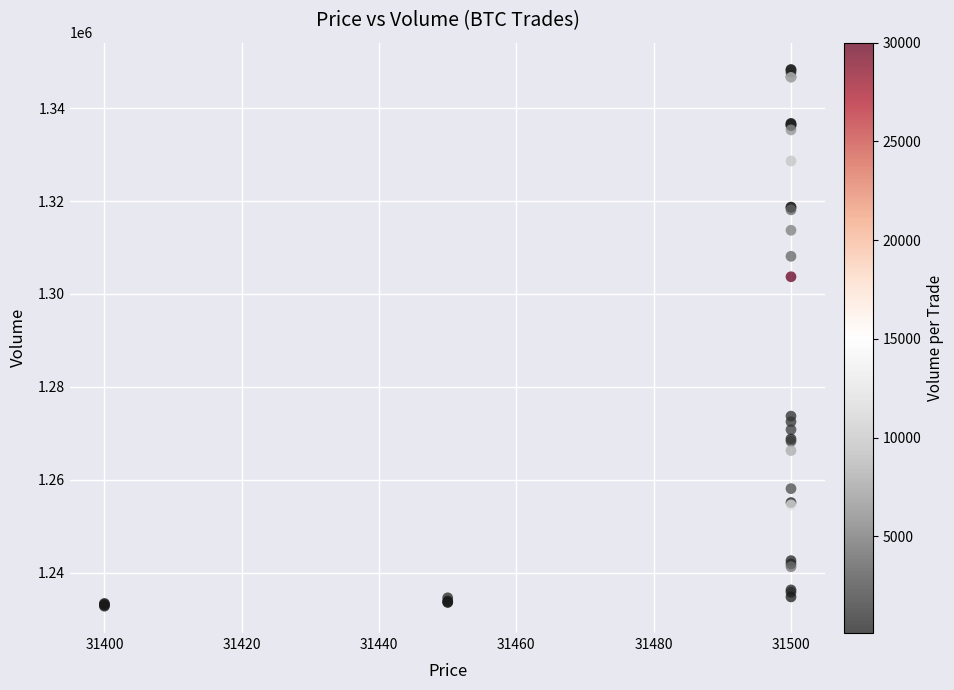

What Y value in the scatter plot is closest to 1290550?

1303700